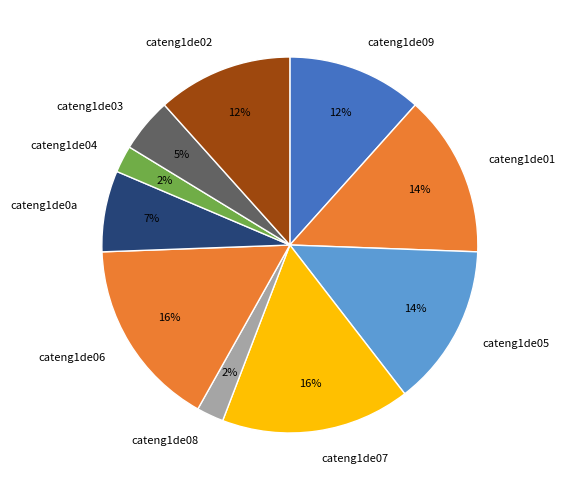

Is there any slice that represents more than half of the pie?

No